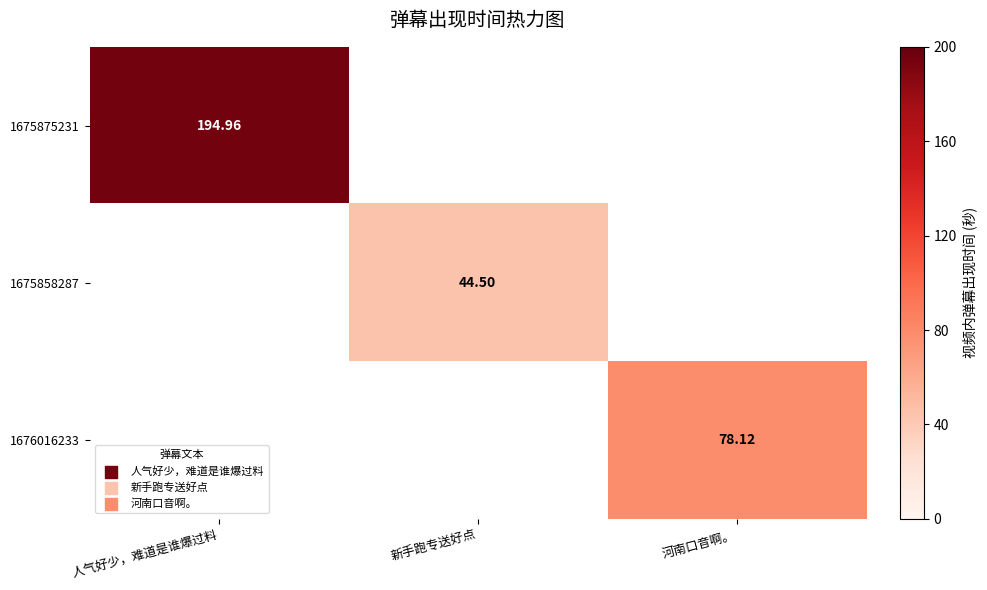

Which series has the largest range (max minus min)?

1675875231